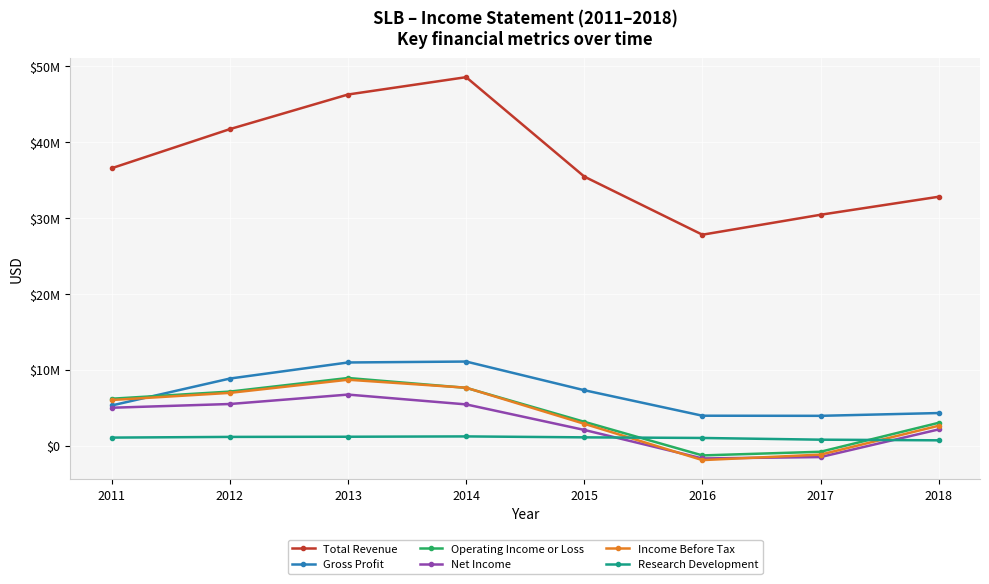

Is this an area chart (filled region under the line)?

No